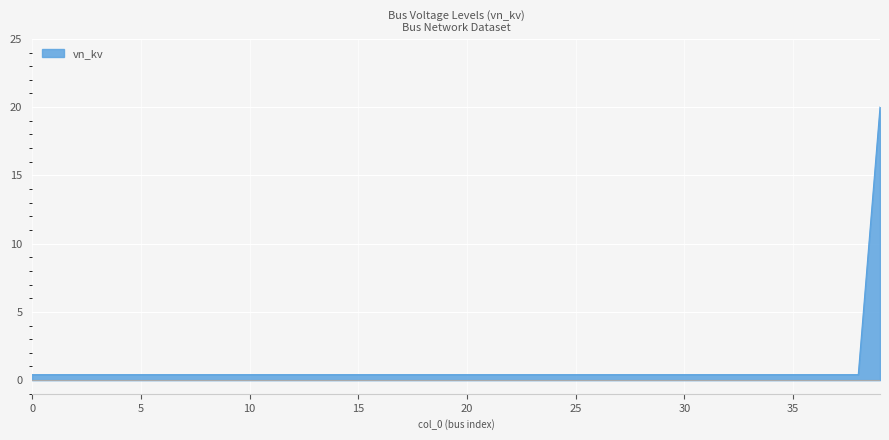

What is the maximum value shown in the chart?

20.0